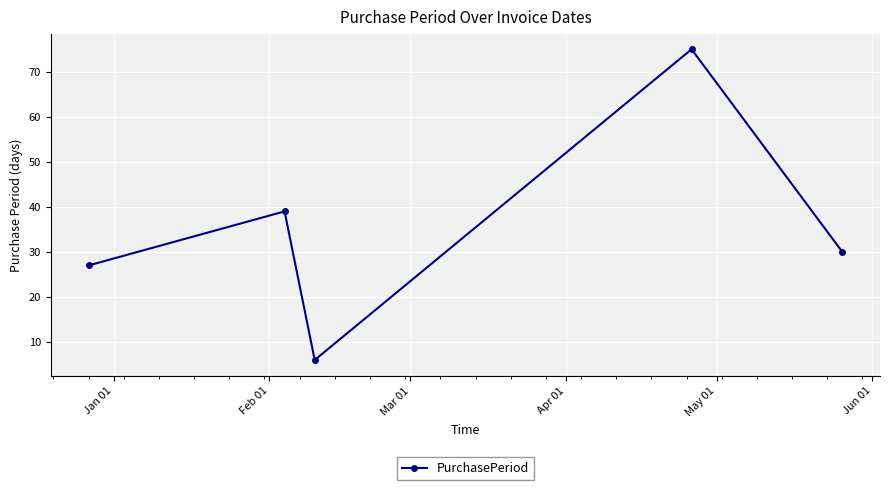

What is the minimum value shown in the chart?

6